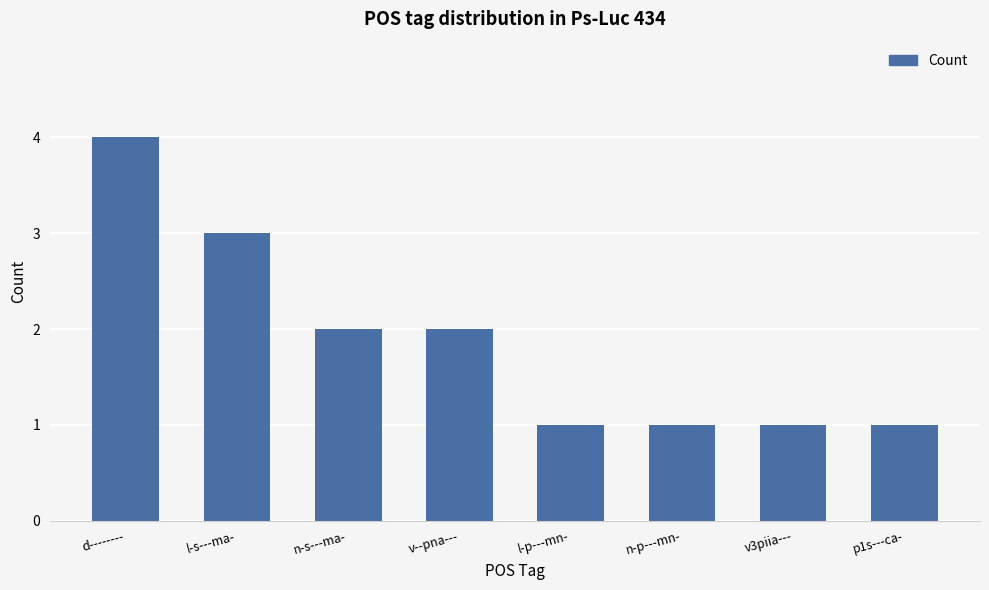

What is the sum of the values at n-p---mn- and n-s---ma-?

3